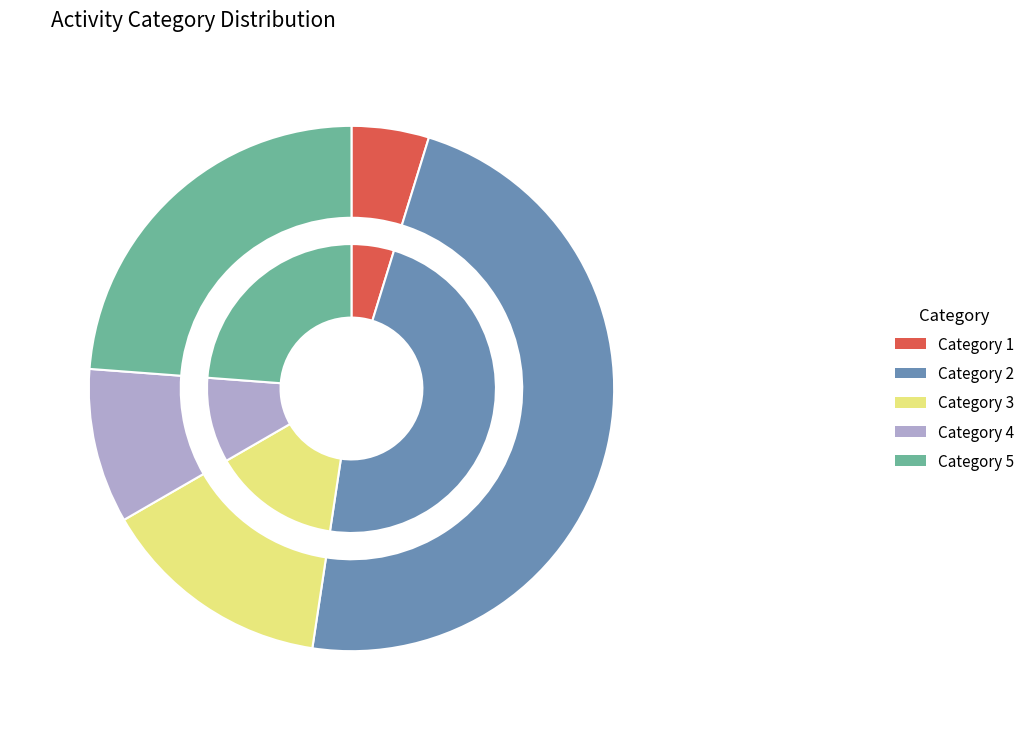

Count the number of slices in the pie.

5